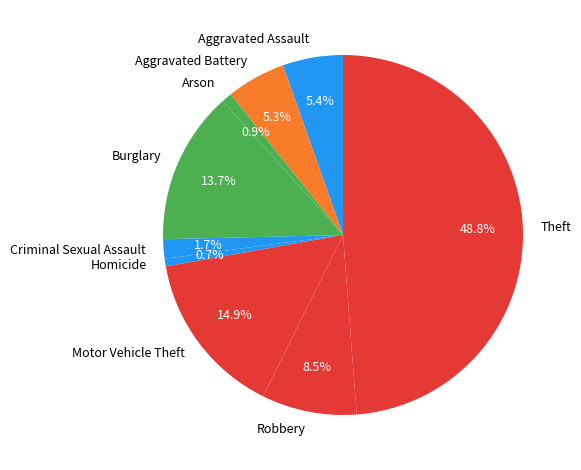

To the nearest percent, what is the difference between the Burglary and Robbery slice percentages?

5%